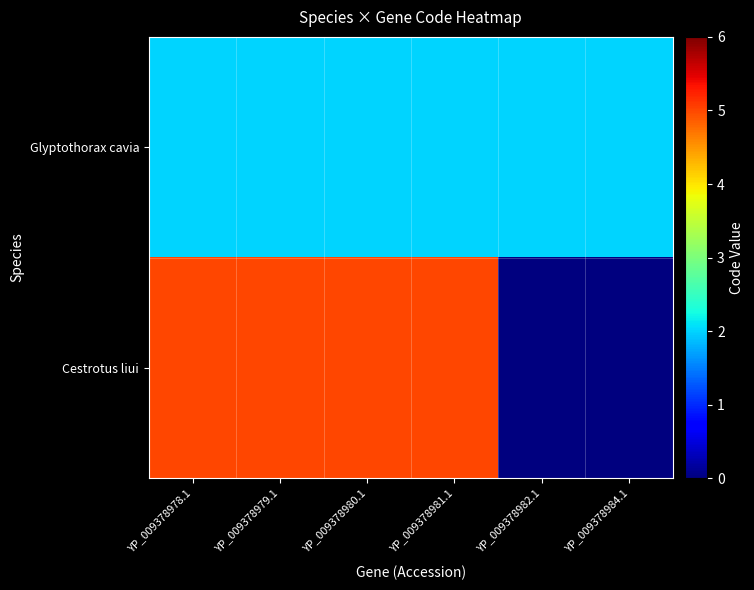

Rank the series at YP_009378978.1 from lowest to highest value.

Glyptothorax cavia, Cestrotus liui